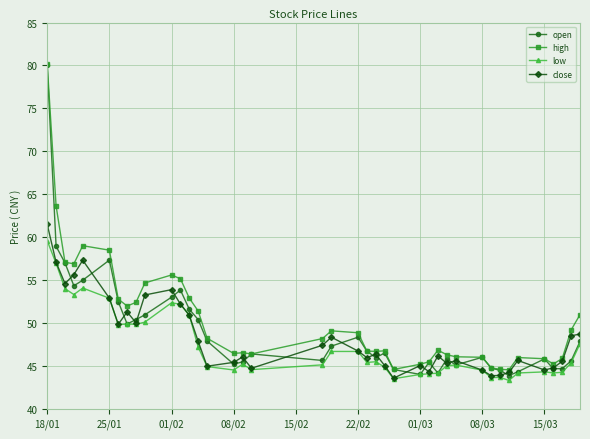

Which series has the widest spread of values?

open